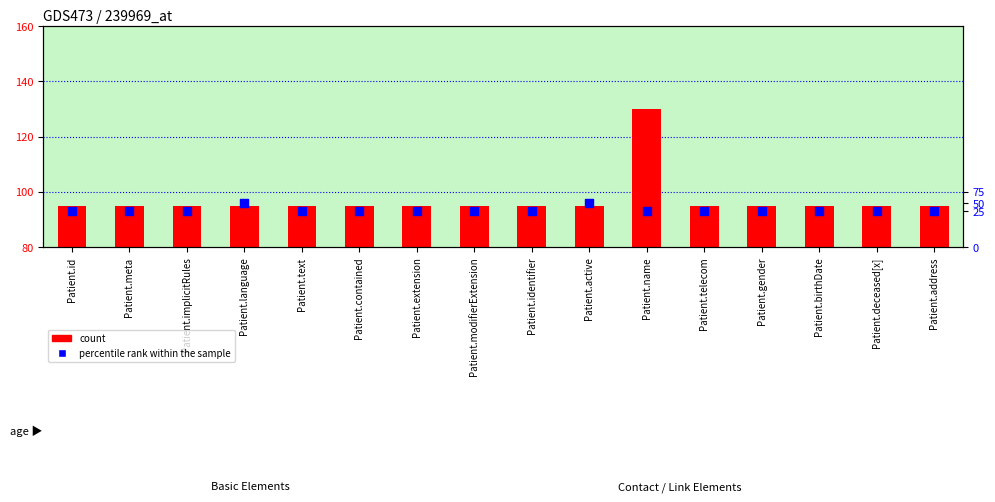

Is the value of count at Patient.address greater than the value of percentile rank within the sample at Patient.modifierExtension?

No